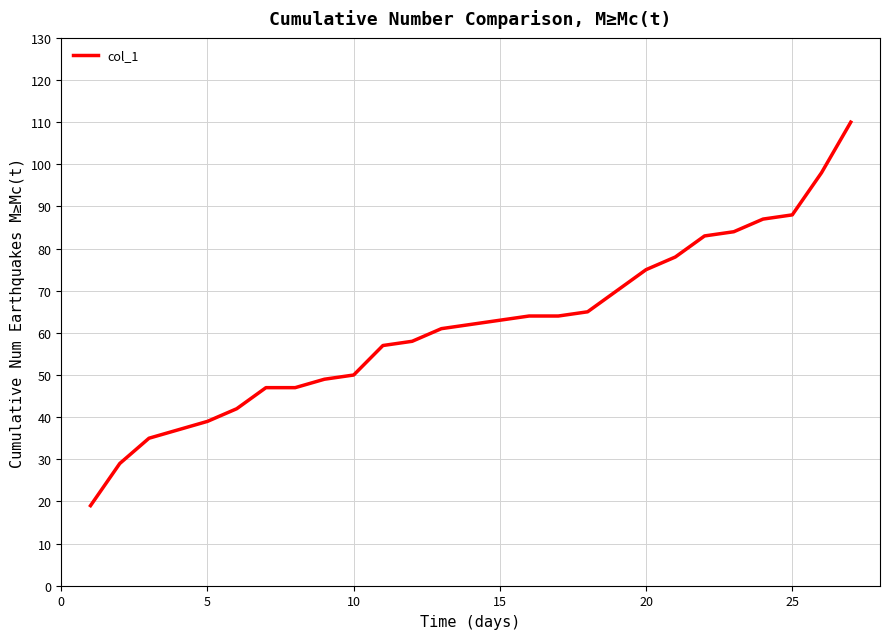

What is the smallest value displayed?

19